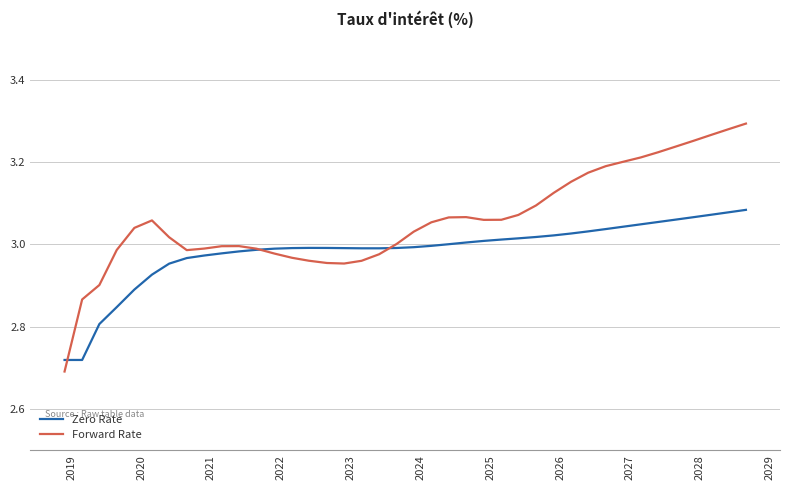

How many times do Forward Rate and Zero Rate cross each other?

3